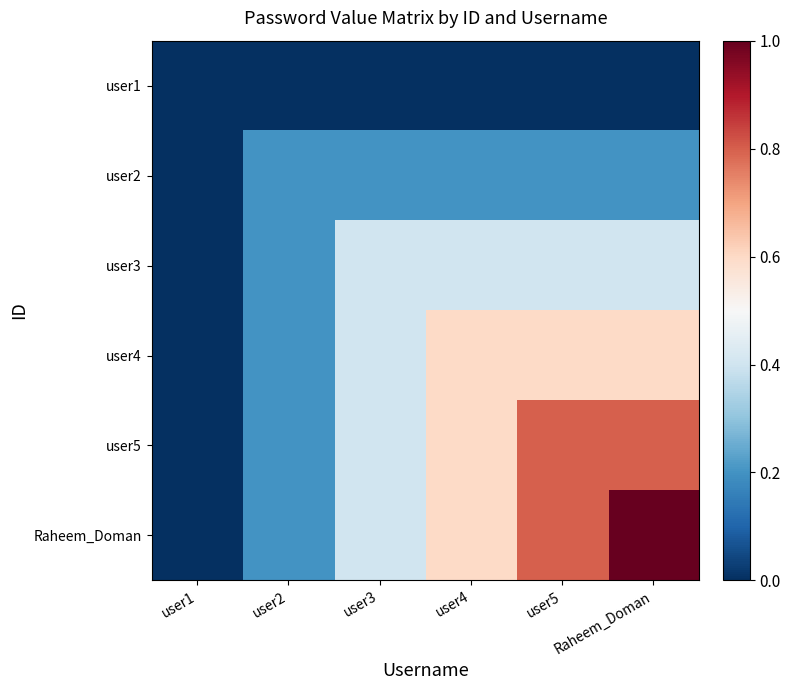

Which series changed the most between user1 and Raheem_Doman?

Raheem_Doman